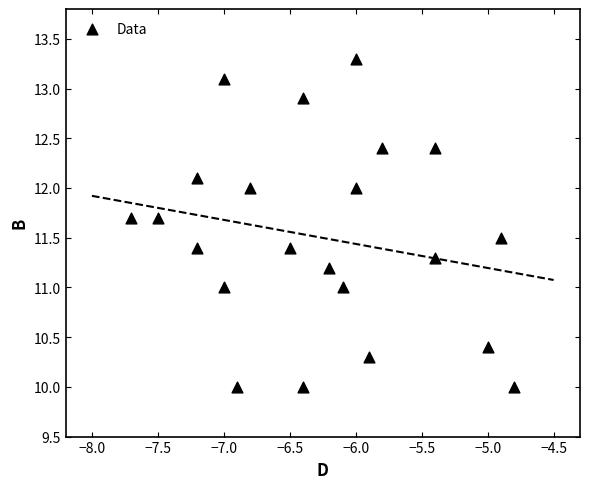

What is the range of Y values (max minus min)?

3.3